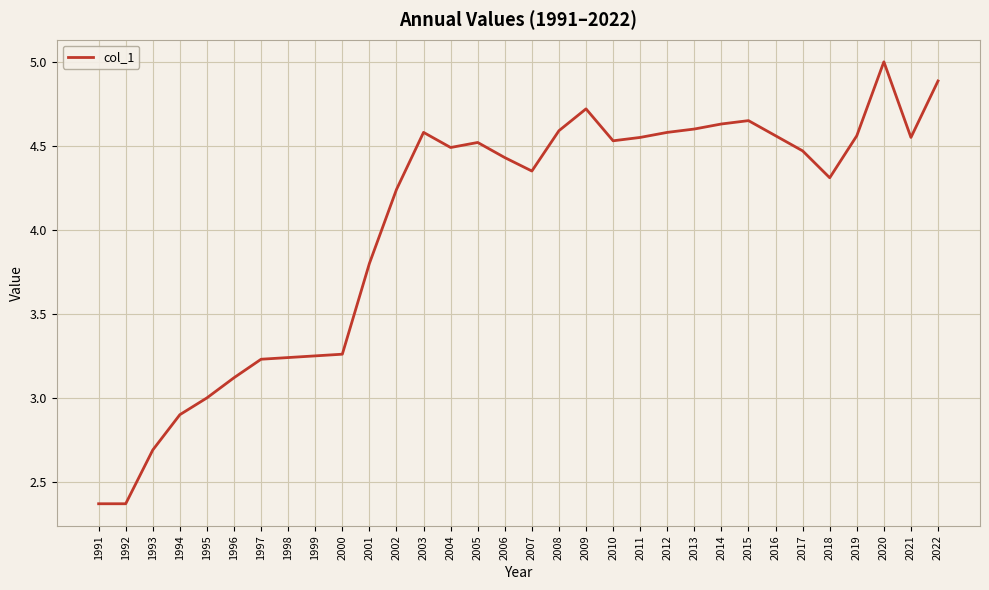

Where does the data first go above 4?

2002